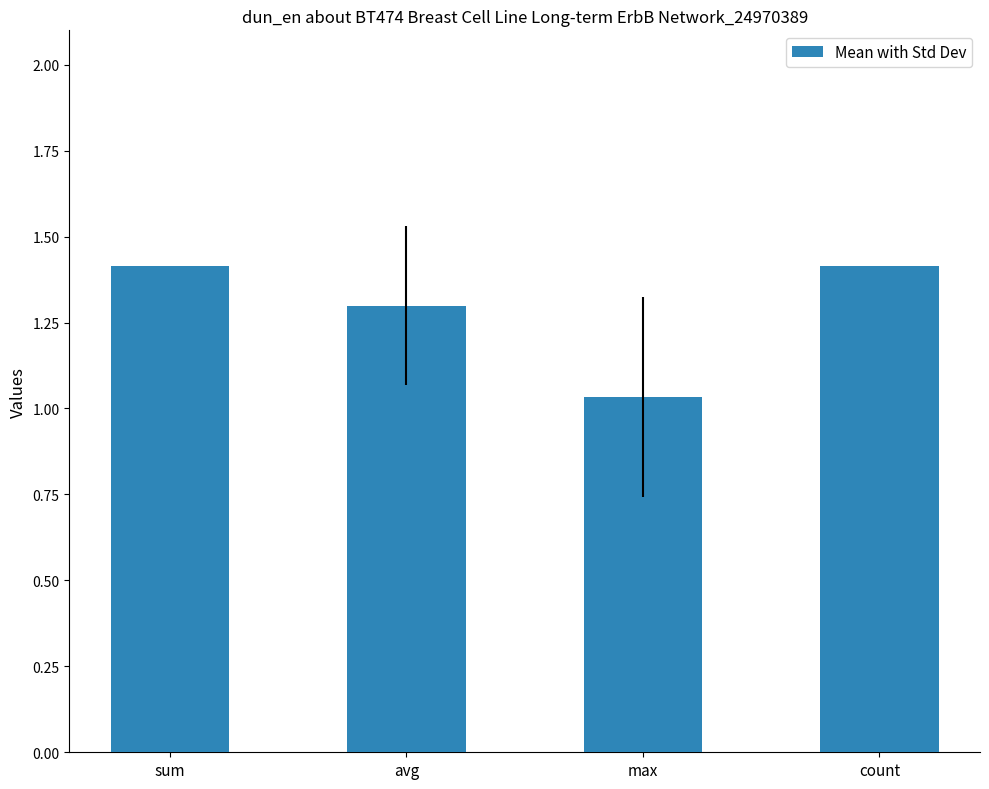

True or false: the data shows 1.3 at avg.

True